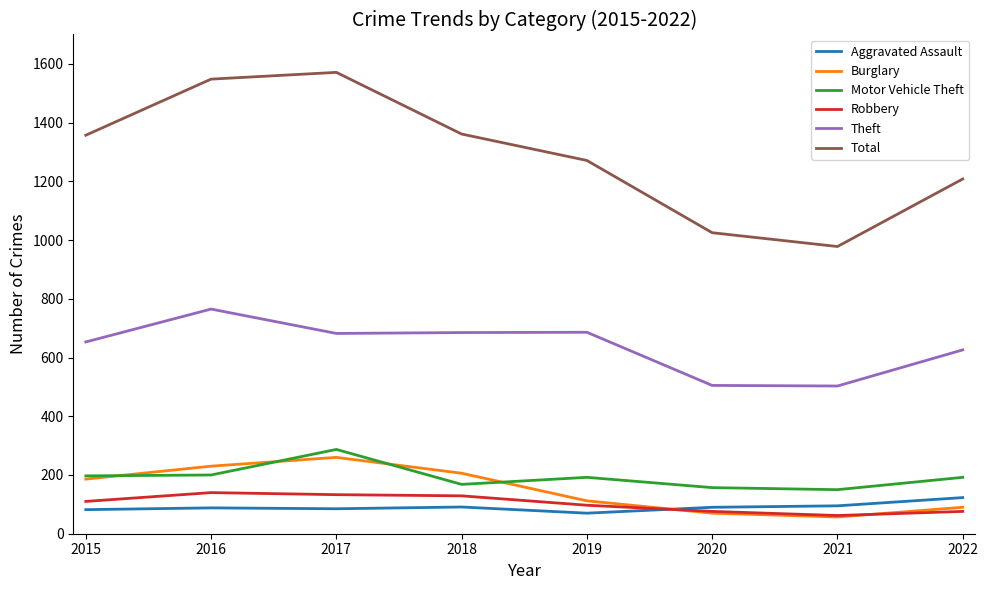

True or false: Motor Vehicle Theft and Total cross at least once.

False